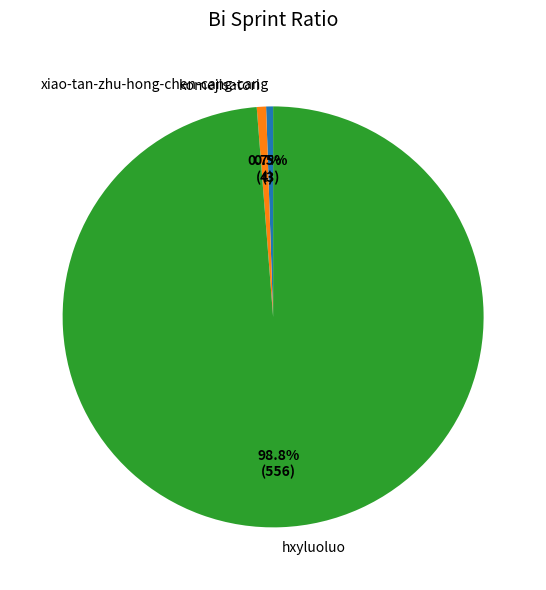

How much of the chart is everything except komejisatori?

99.3%